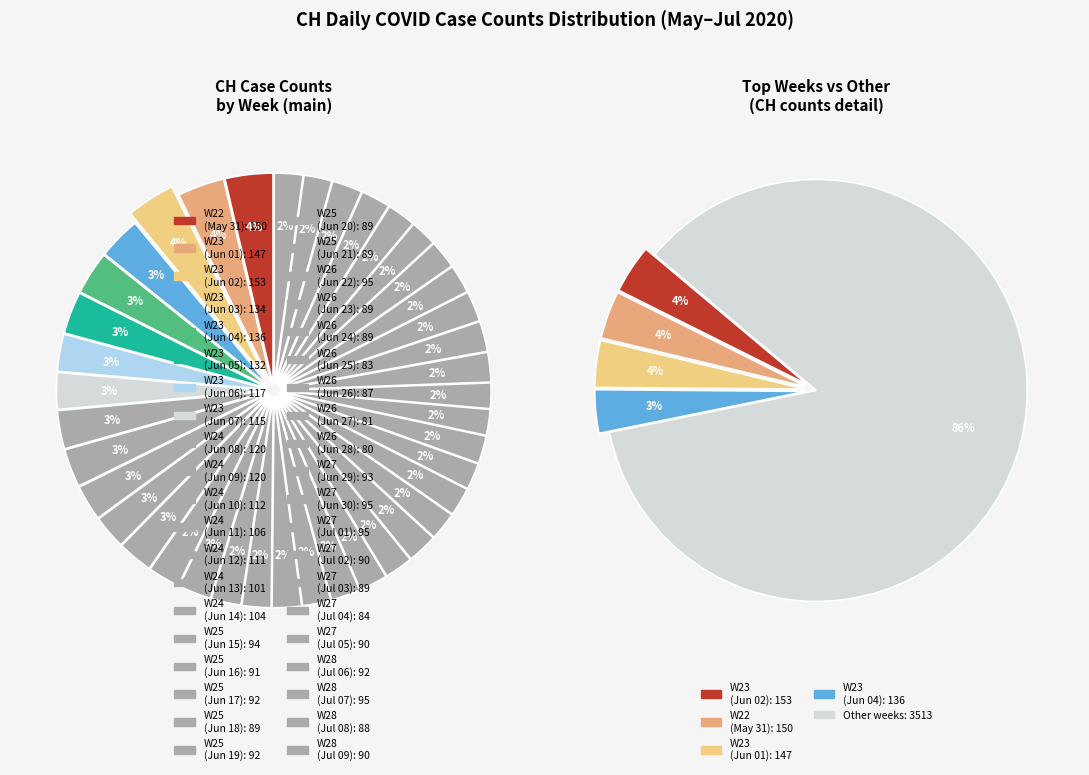

Which slice is the largest?

2020-06-02